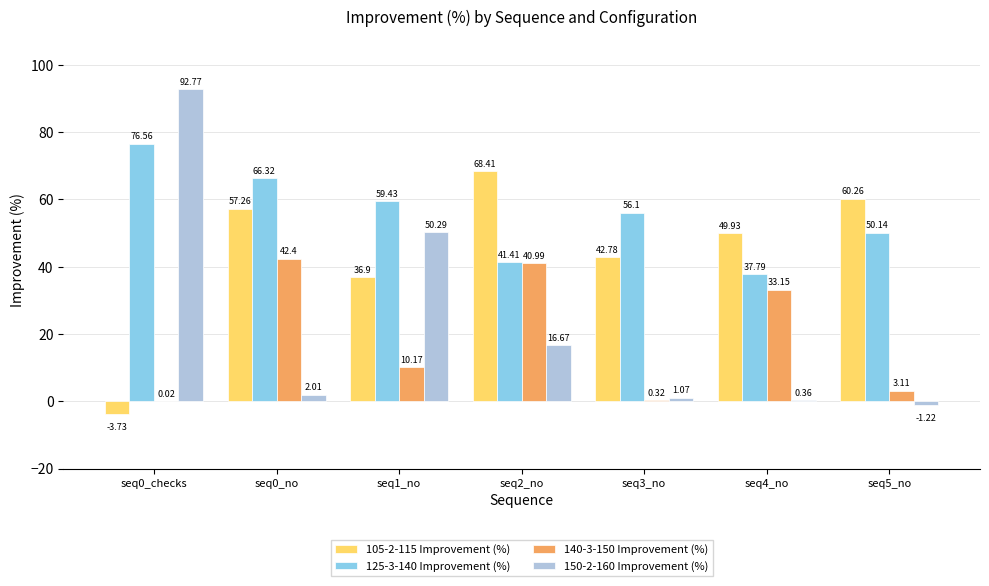

Between seq2_no and seq4_no, which series saw the biggest shift?

105-2-115 Improvement (%)